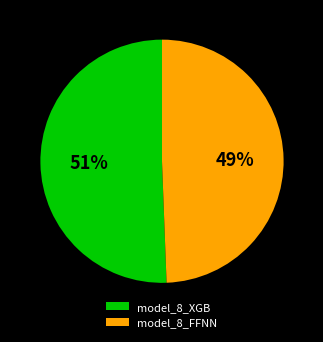

To the nearest percent, what portion does model_8_FFNN represent?

49%